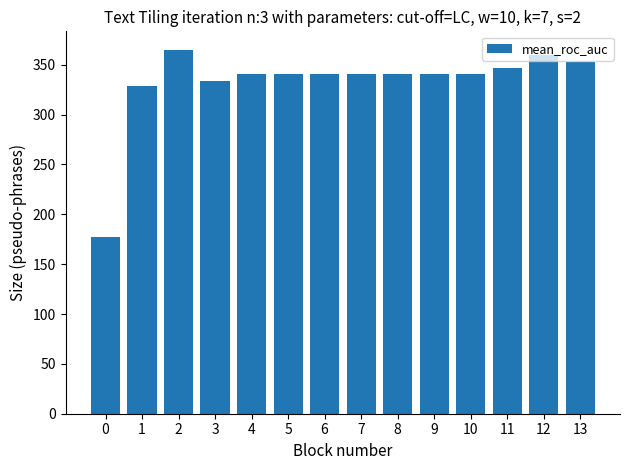

The chart shows a value of 340.4 at 4. True or false?

True